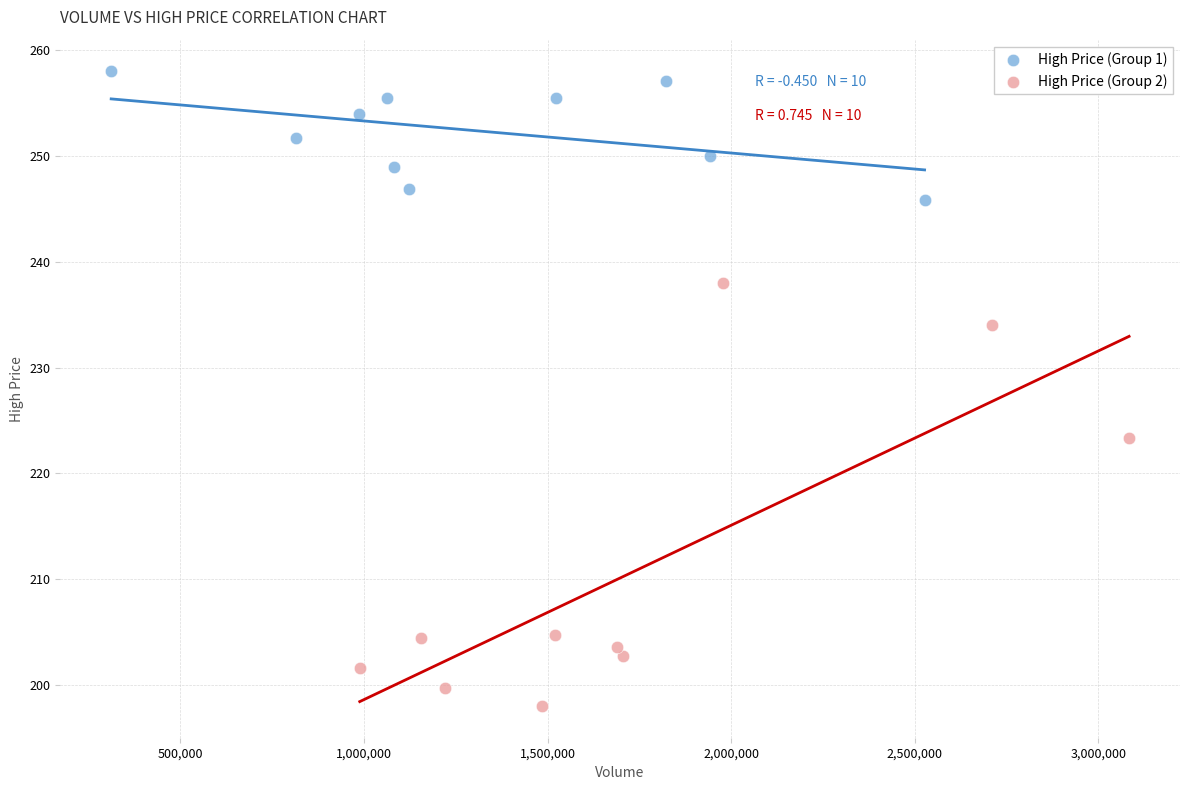

Which series reaches the maximum Y coordinate?

High Price (Group 1)